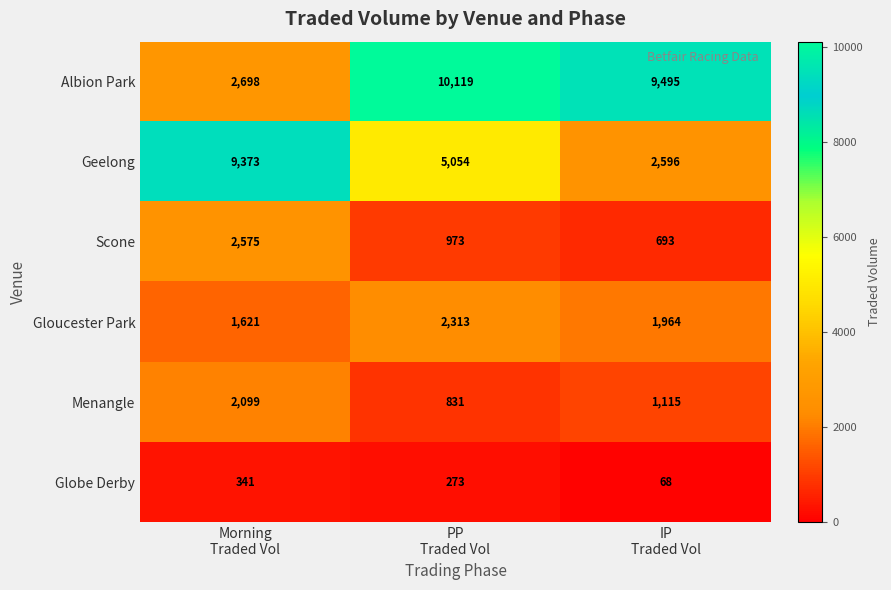

Reading left to right, transcribe all the data shown in this chart.

Albion Park: 2698	10119	9495
Geelong: 9373	5054	2596
Scone: 2575	973	693
Gloucester Park: 1621	2313	1964
Menangle: 2099	831	1115
Globe Derby: 341	273	68